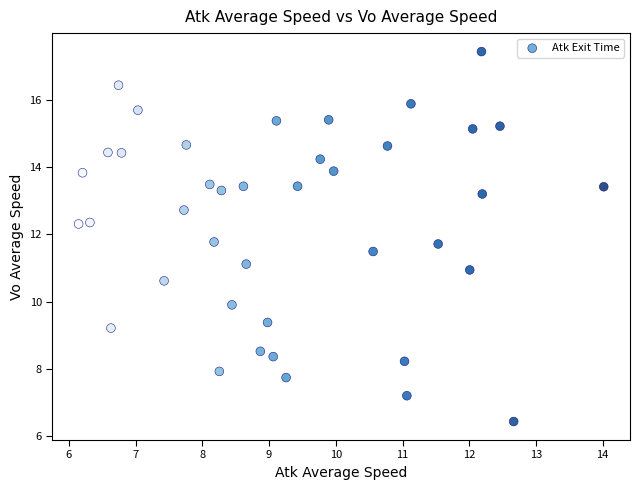

What is the range of Y values (max minus min)?

11.0